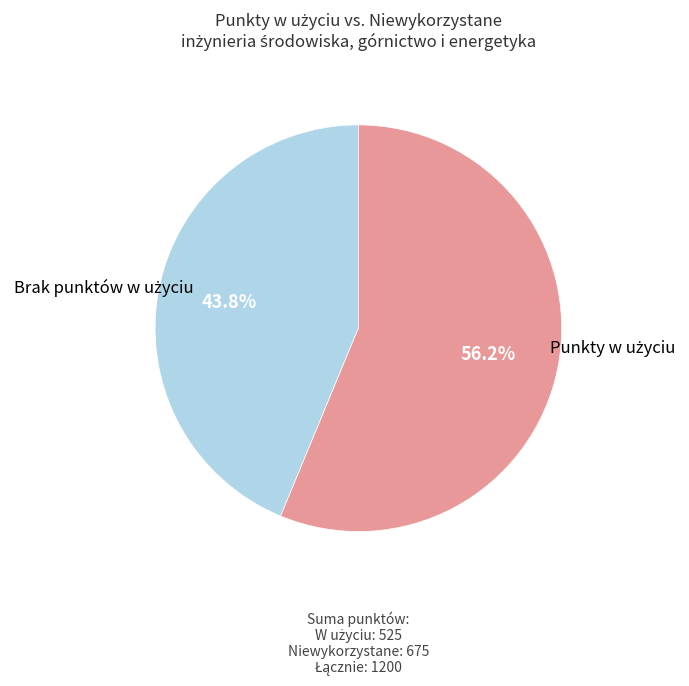

How many segments does this pie chart have?

2